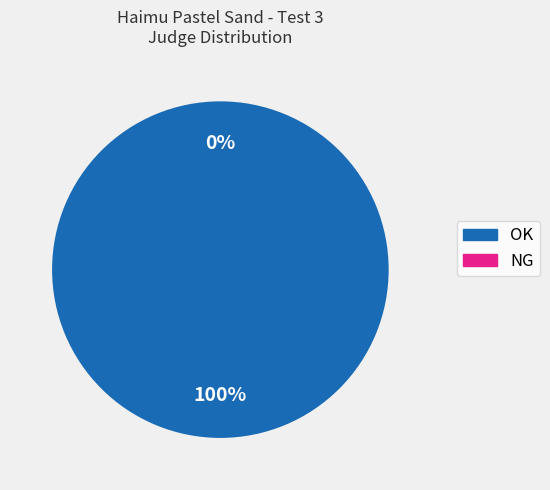

How many slices are in this pie chart?

2